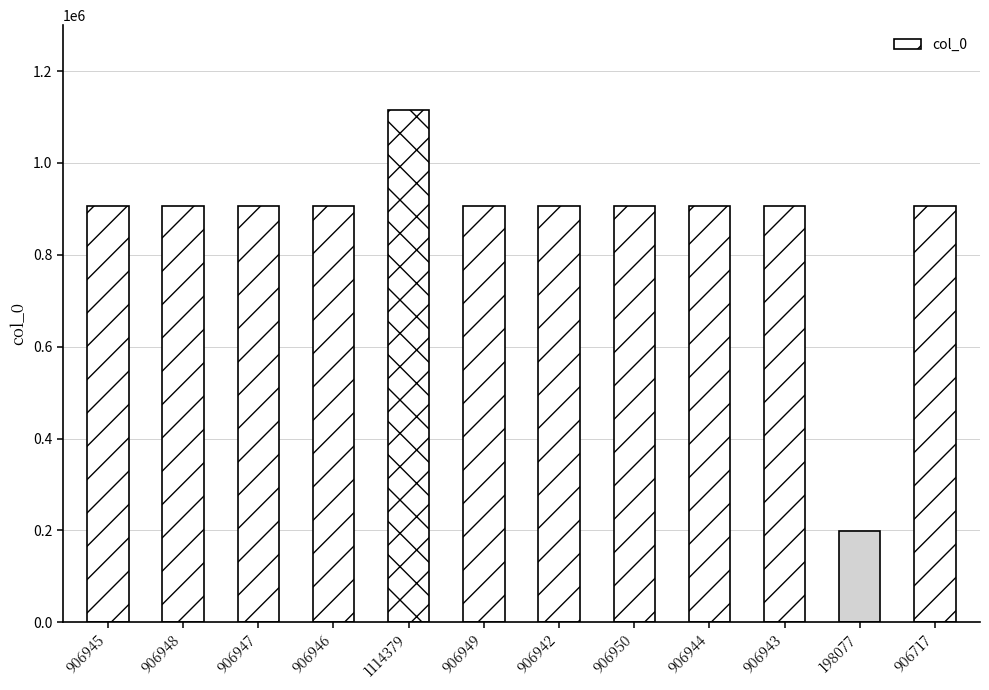

At which category does the chart reach its minimum across all series?

198077